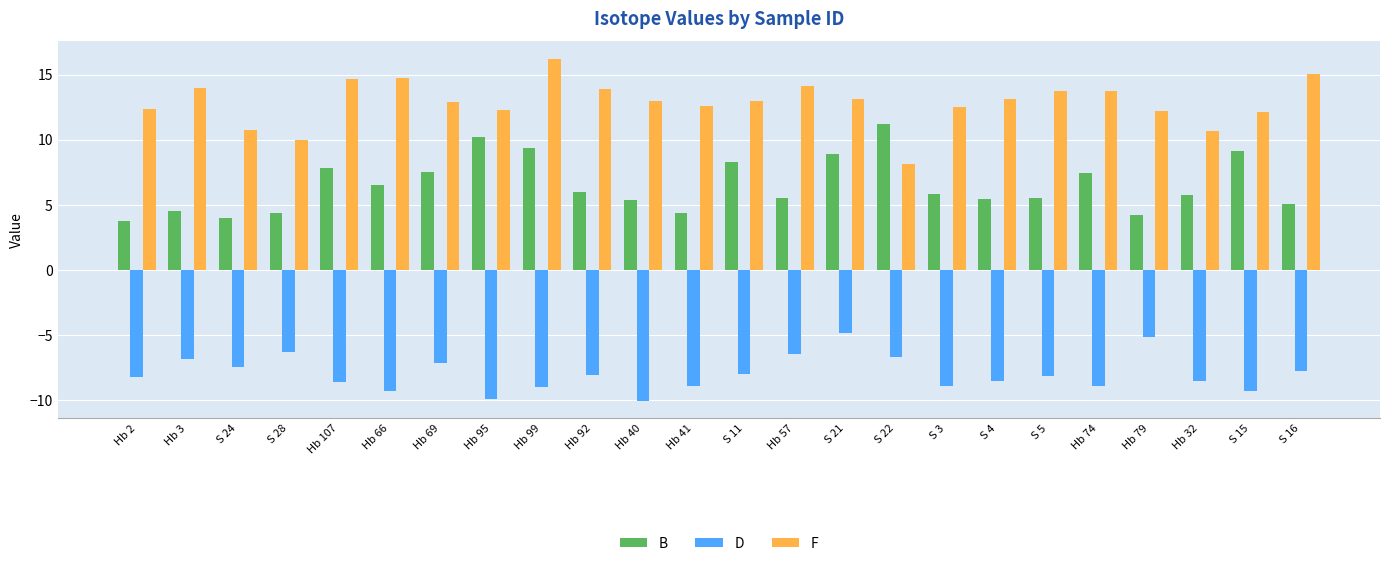

What position from the left is Hb 79?

21